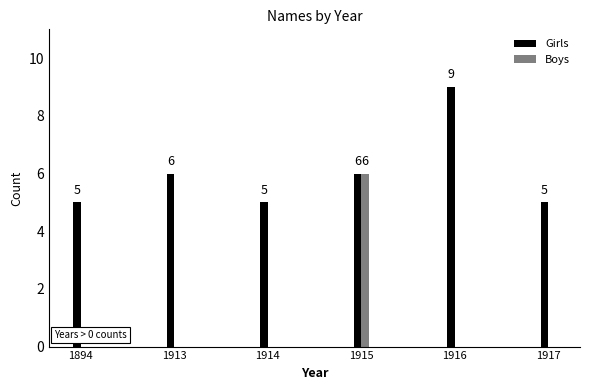

Is it true that Girls equals 3 at 1913?

False